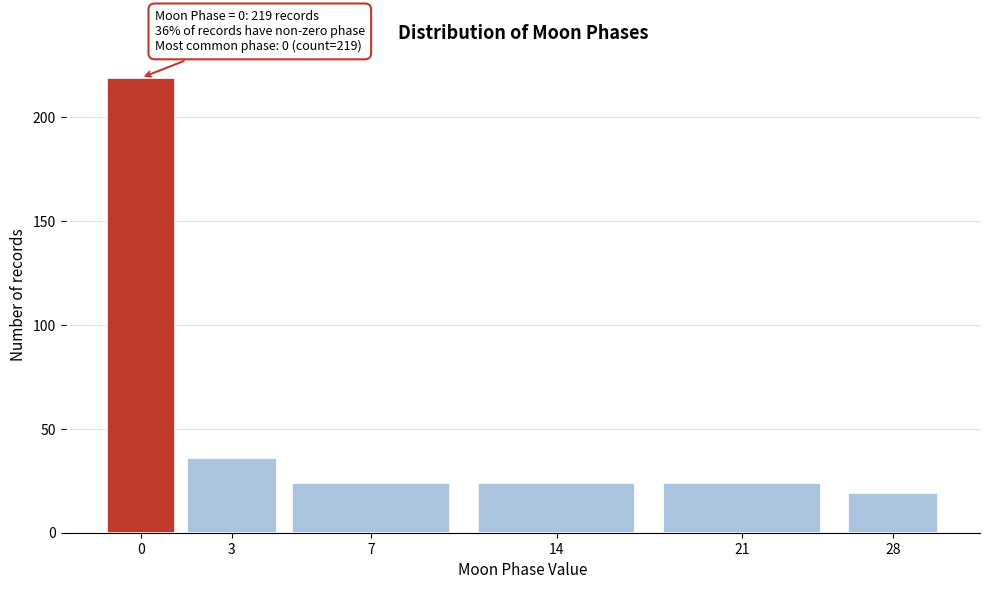

Reading left to right, list all the values displayed in this chart.

0=219	3=36	7=24	14=24	21=24	28=19